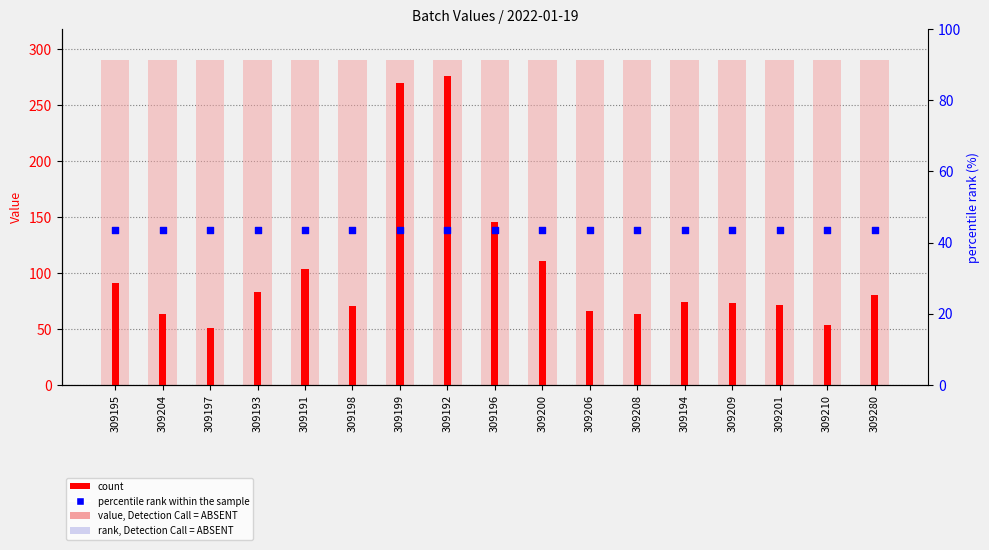

At how many categories does at least one series exceed 140?

3